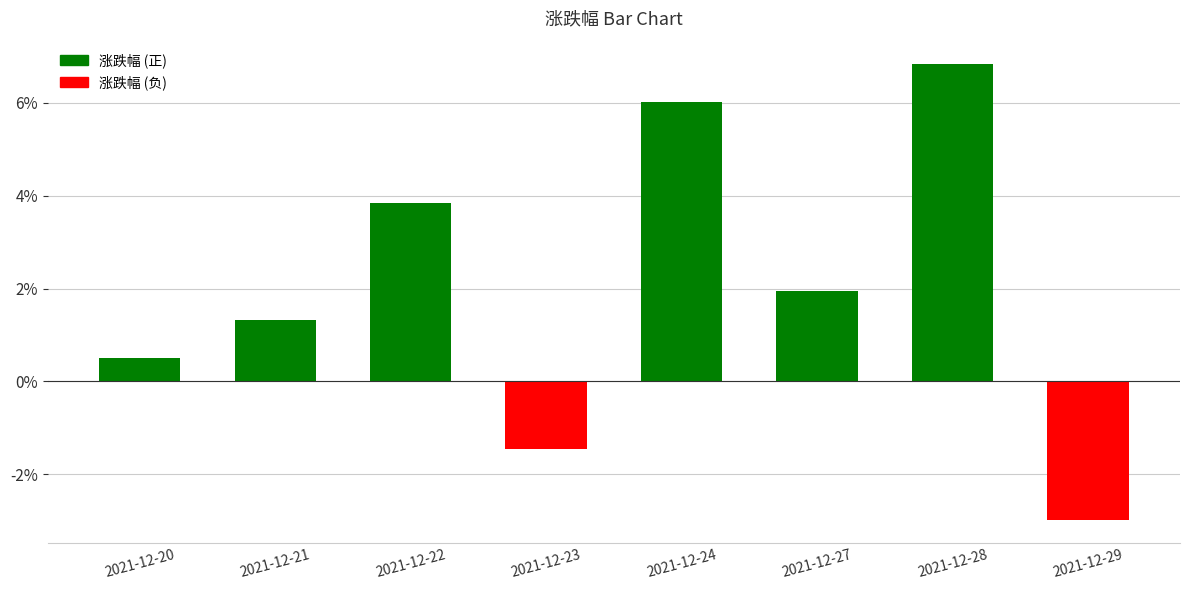

Rank the categories by value from lowest to highest.

2021-12-29, 2021-12-23, 2021-12-20, 2021-12-21, 2021-12-27, 2021-12-22, 2021-12-24, 2021-12-28